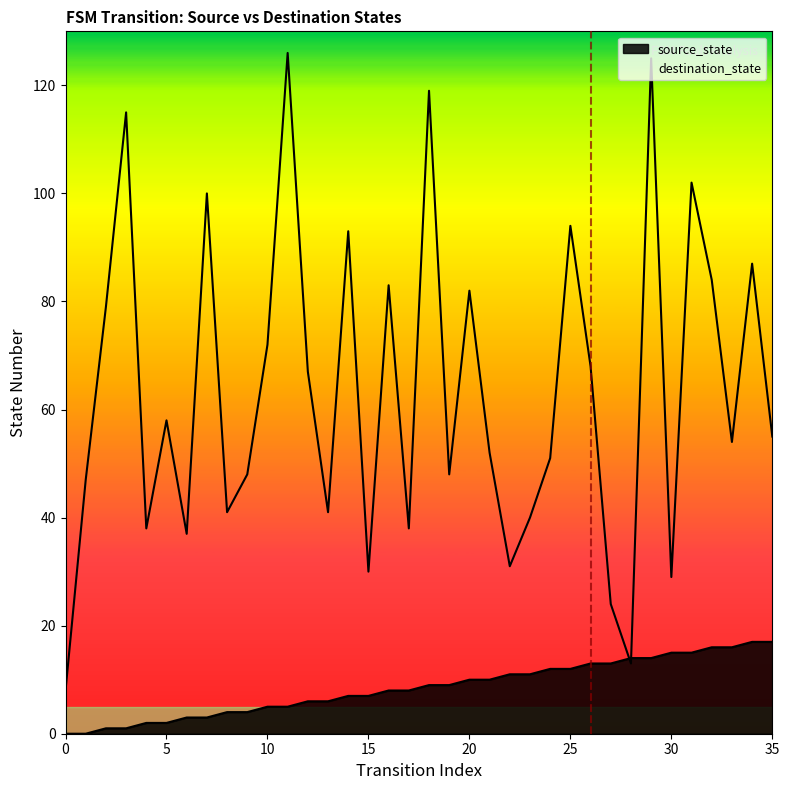

True or false: source_state and destination_state intersect in this chart.

True